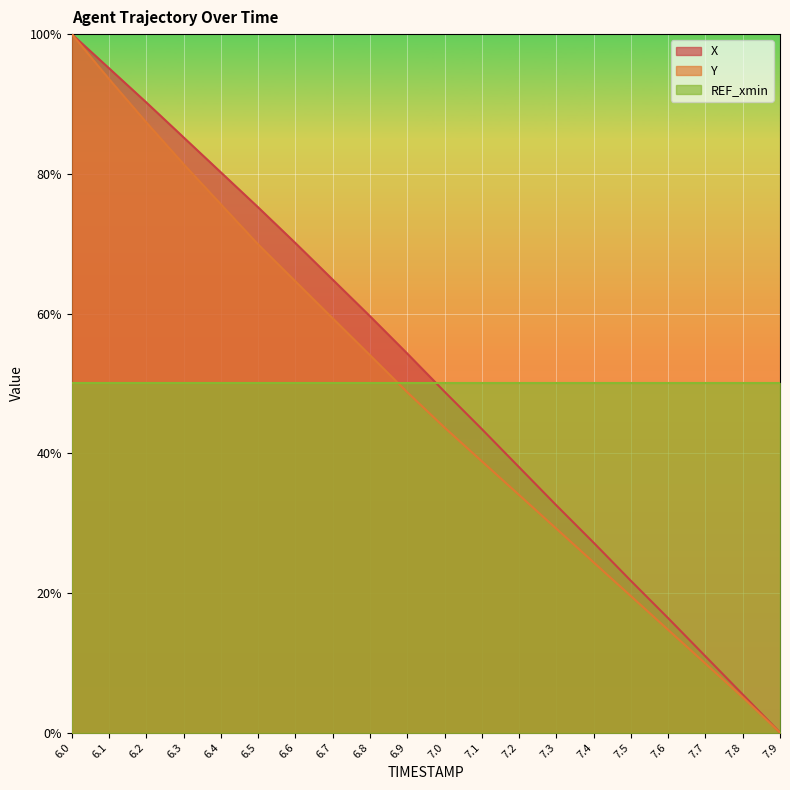

Reading right to left, transcribe all the data shown in this chart.

X: 7.9=0.0	7.8=0.1	7.7=0.1	7.6=0.2	7.5=0.2	7.4=0.3	7.3=0.3	7.2=0.4	7.1=0.4	7.0=0.5	6.9=0.5	6.8=0.6	6.7=0.6	6.6=0.7	6.5=0.8	6.4=0.8	6.3=0.9	6.2=0.9	6.1=1.0	6.0=1.0
Y: 7.9=0.0	7.8=0.1	7.7=0.1	7.6=0.1	7.5=0.2	7.4=0.2	7.3=0.3	7.2=0.3	7.1=0.4	7.0=0.4	6.9=0.5	6.8=0.5	6.7=0.6	6.6=0.6	6.5=0.7	6.4=0.8	6.3=0.8	6.2=0.9	6.1=0.9	6.0=1.0